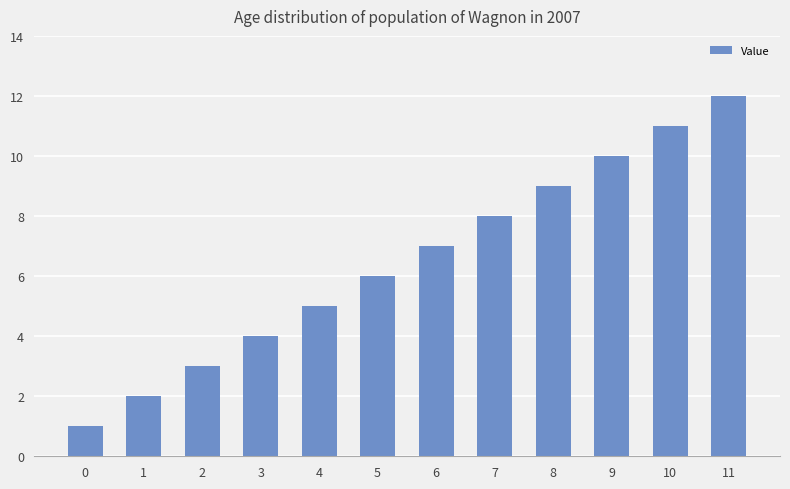

Reading left to right, list all the values displayed in this chart.

0=1	1=2	2=3	3=4	4=5	5=6	6=7	7=8	8=9	9=10	10=11	11=12